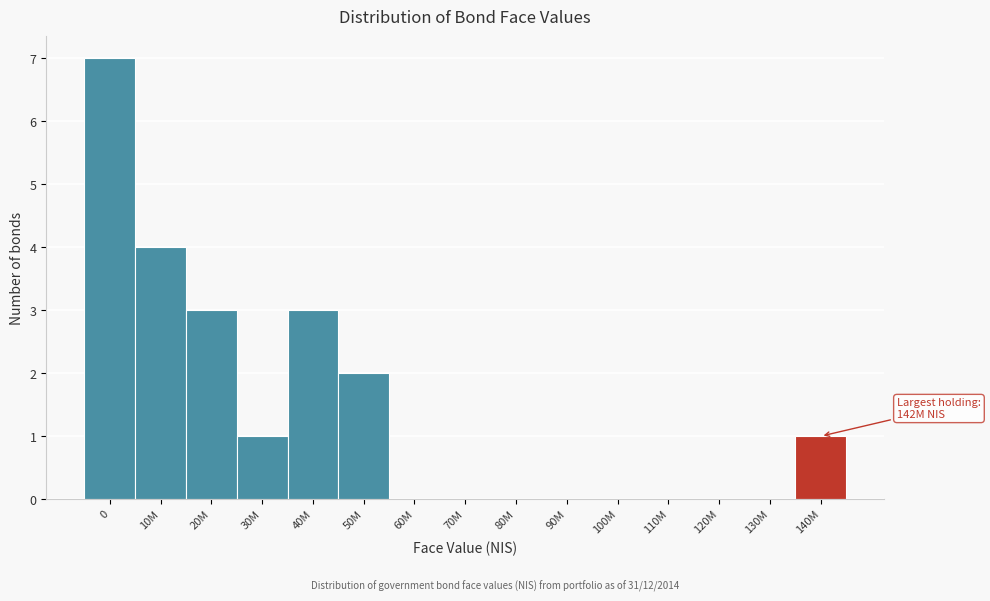

Reading left to right, extract all data points from this chart.

0=7	10M=4	20M=3	30M=1	40M=3	50M=2	60M=0	70M=0	80M=0	90M=0	100M=0	110M=0	120M=0	130M=0	140M=1